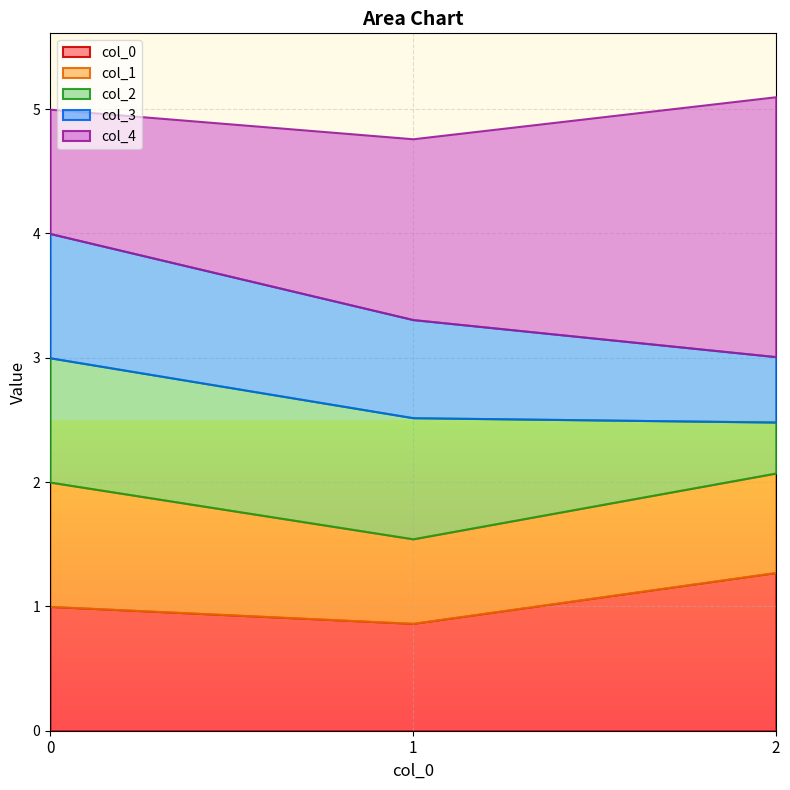

Is the value of 4 at 1 greater than the value of 0 at 2?

Yes